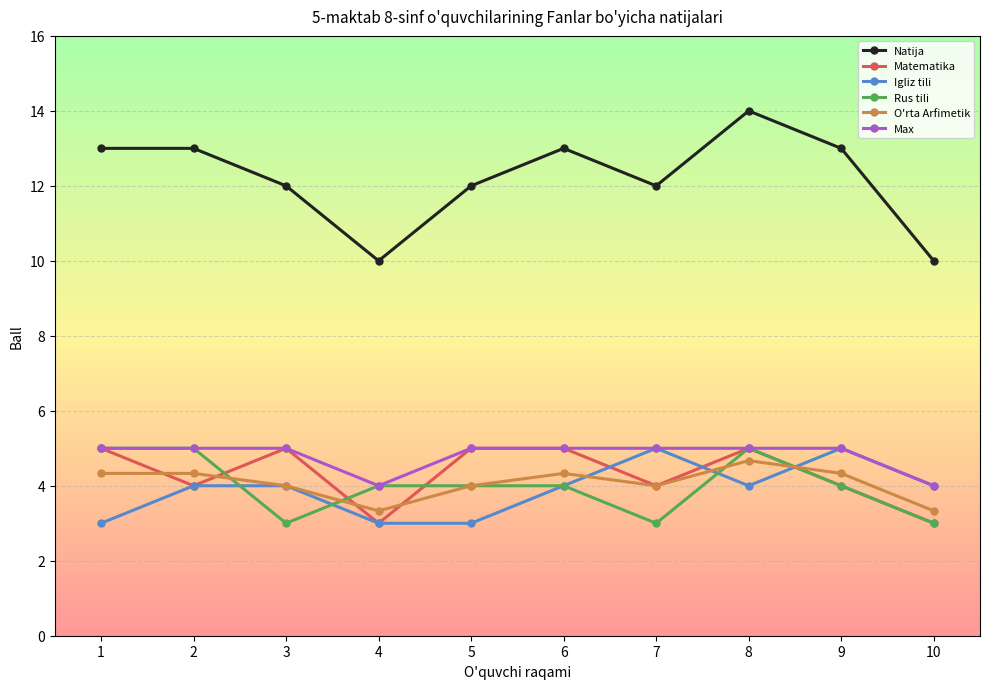

Is it true that O'rta Arfimetik equals 3.3 at 4?

True